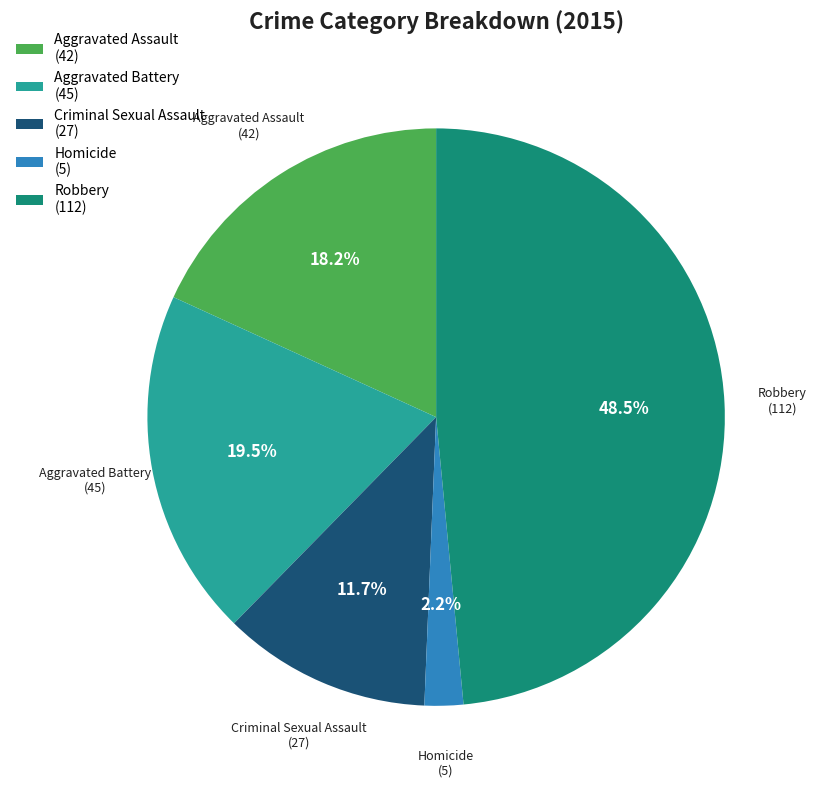

The Robbery slice represents 40% of the pie. True or false?

False